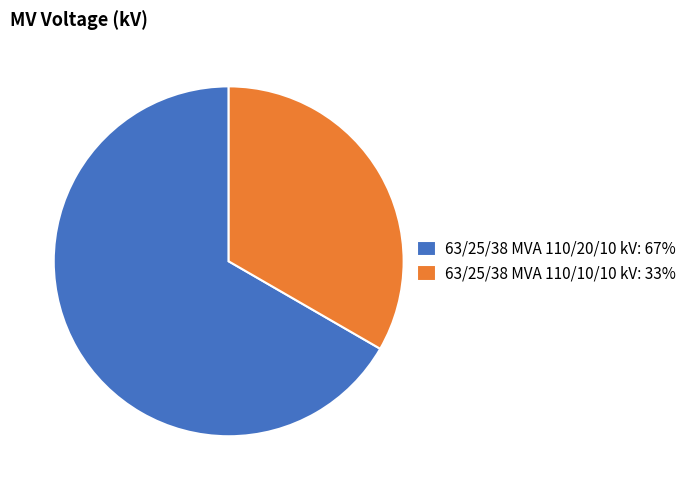

How many slices are in this pie chart?

2